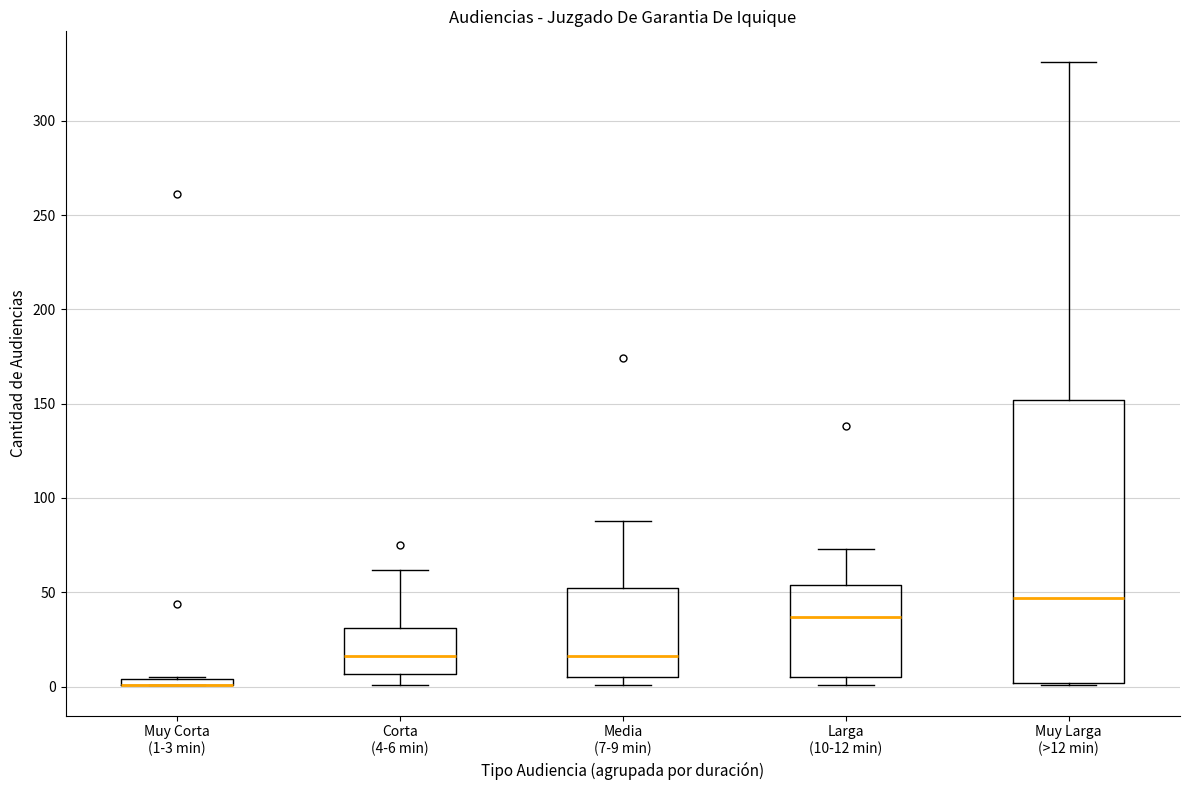

Which box is the tallest, from its lower edge to its upper edge?

Muy Larga (>12 min)